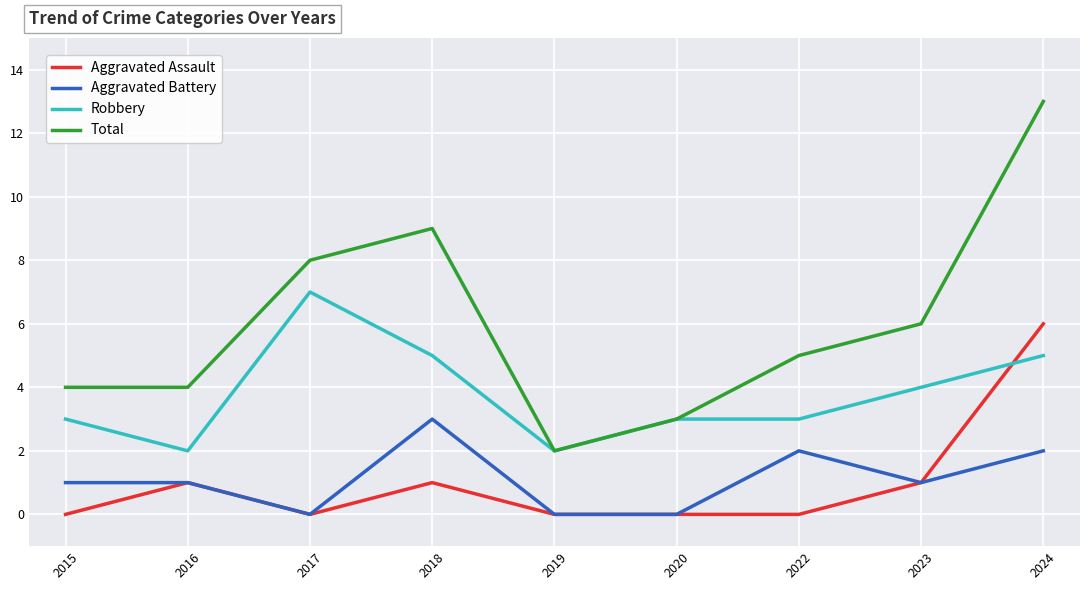

Which series has the widest spread of values?

Total